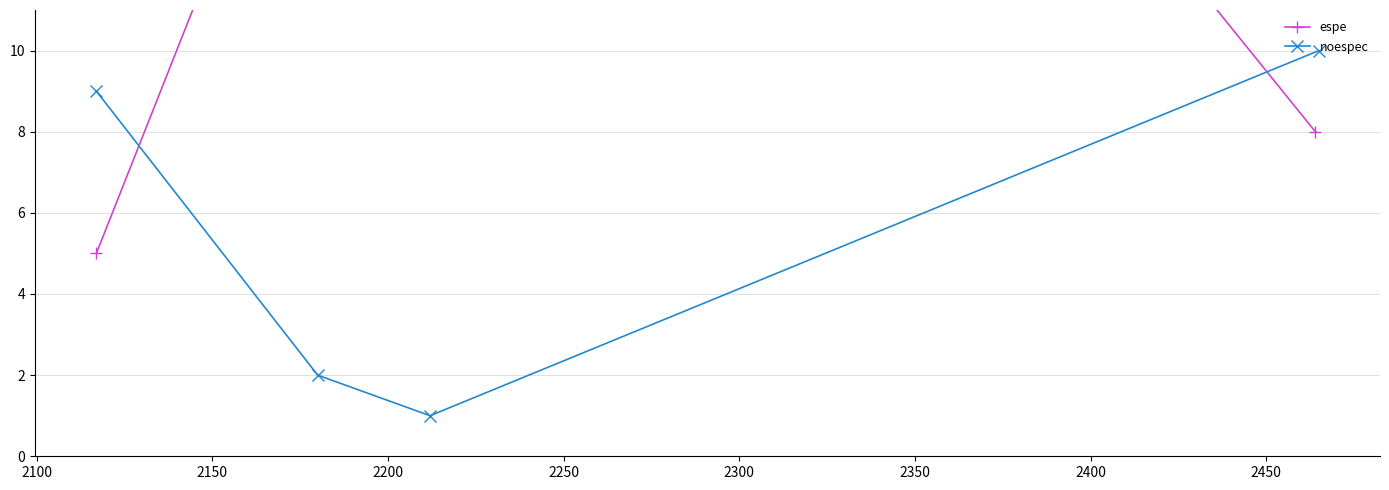

How many interior local valleys does the noespec series have?

1